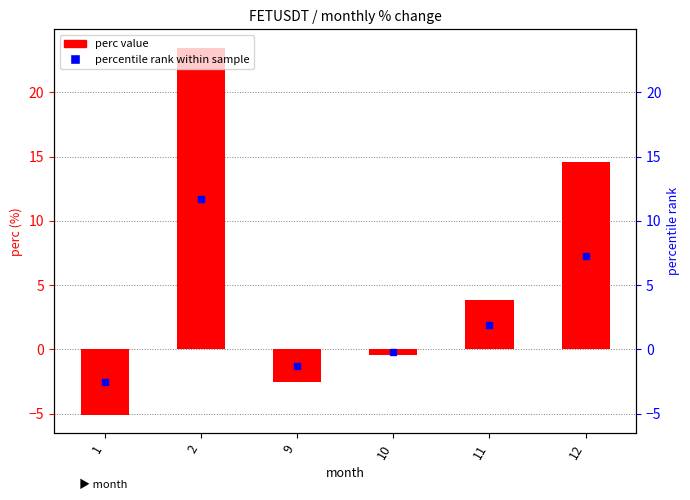

True or false: the data shows -0.4 at 10.

True